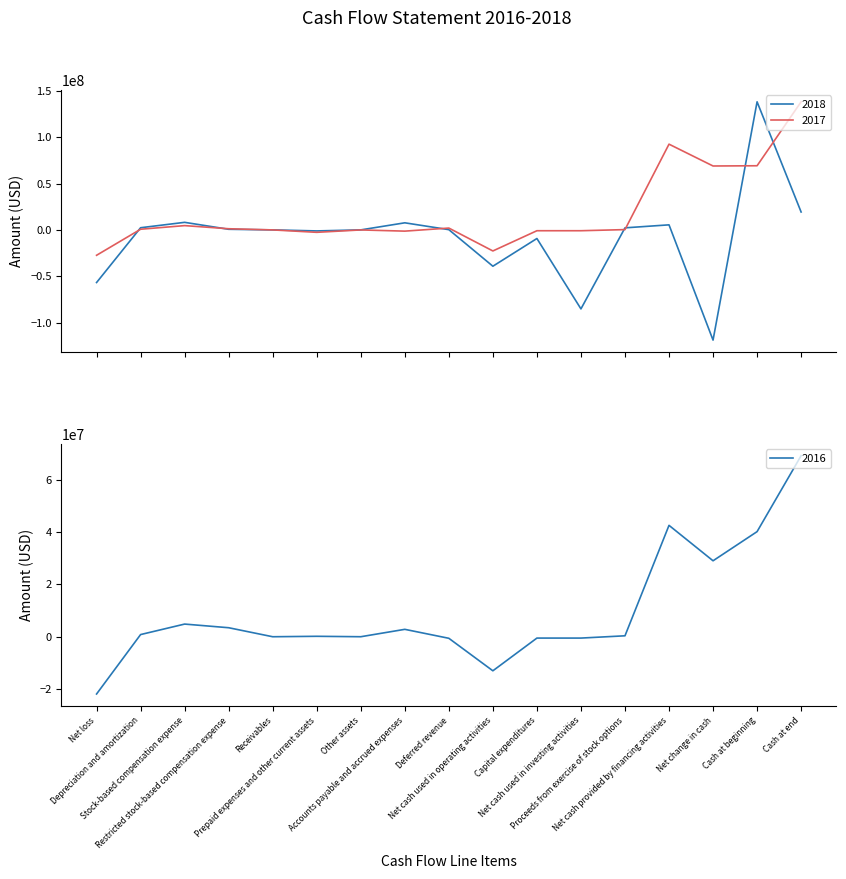

What position from the right is Receivables?

13